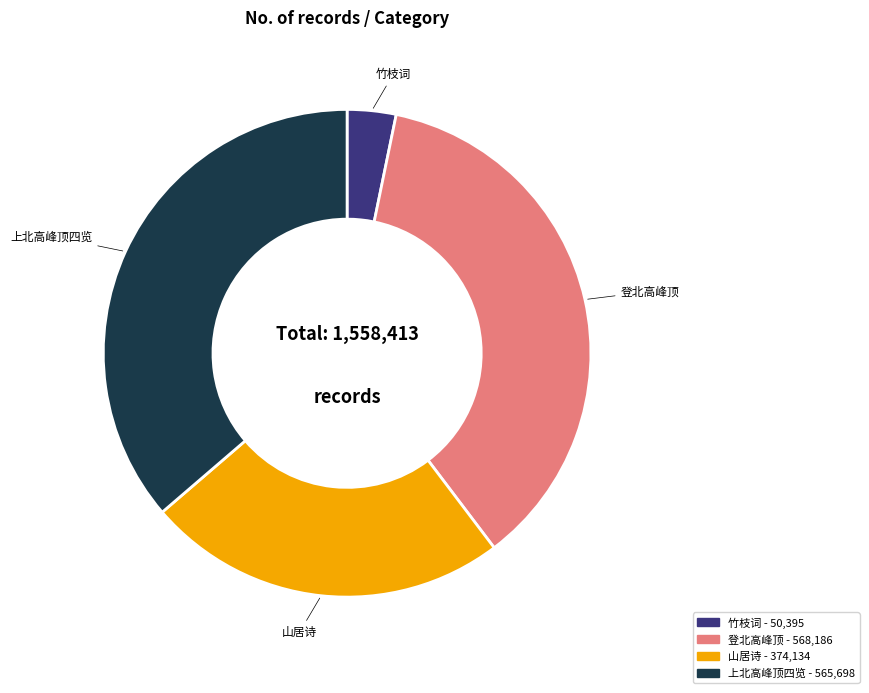

Does any single category account for the majority?

No